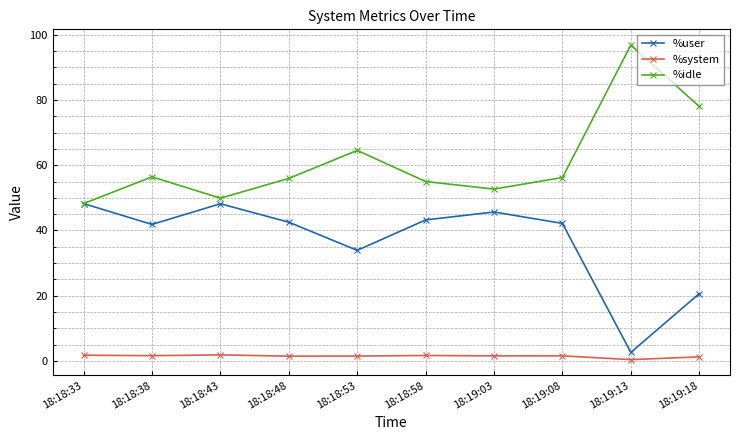

Count the number of categories in the chart.

10